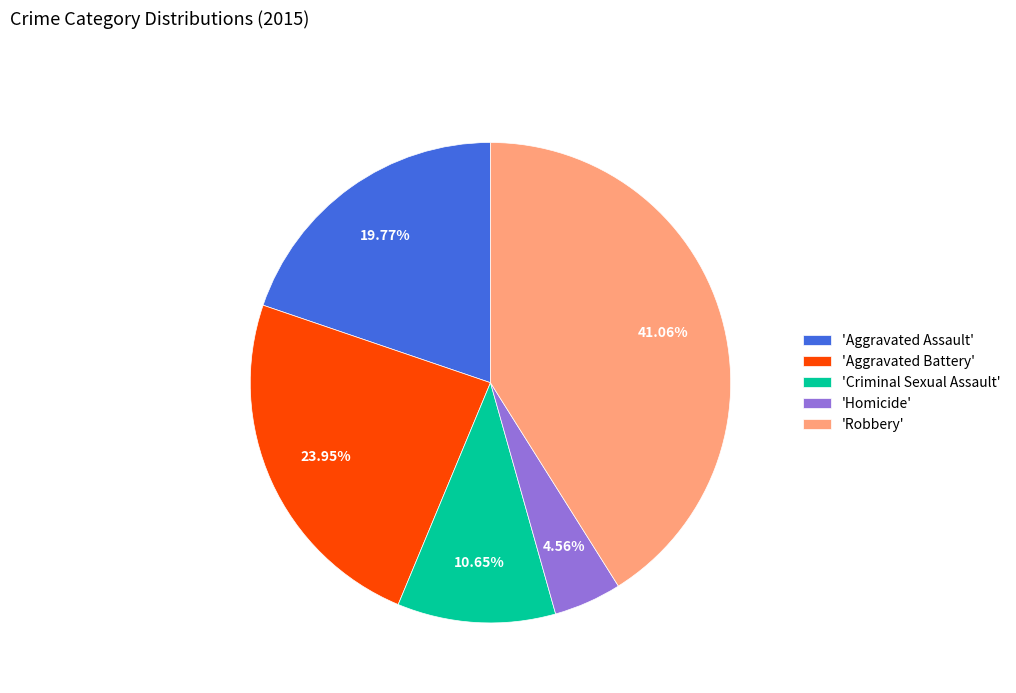

Which category has the biggest portion of the pie?

'Robbery'